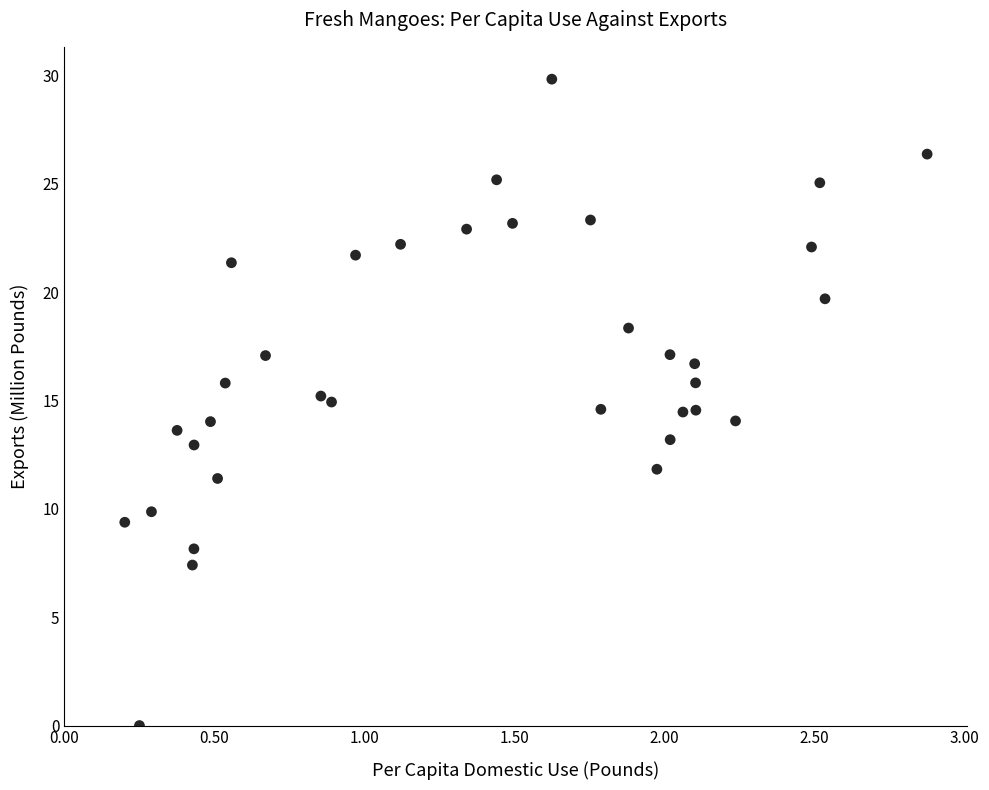

What is the range of X values (max minus min)?

2.7